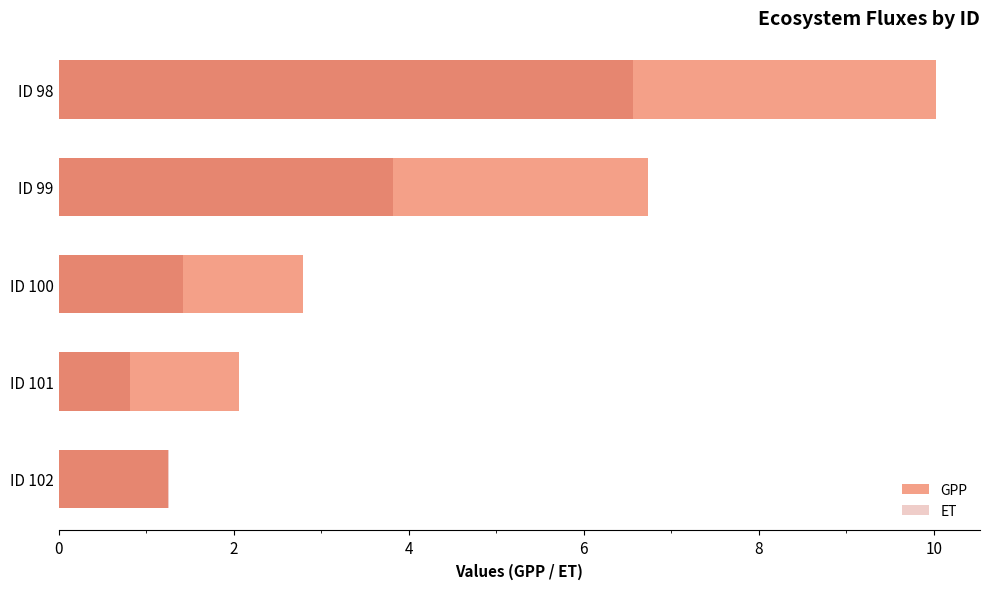

Count the number of data series in this chart.

2